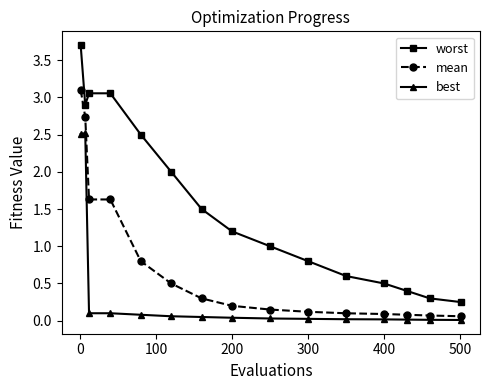

List the series in order of their peak value, highest first.

worst, mean, best